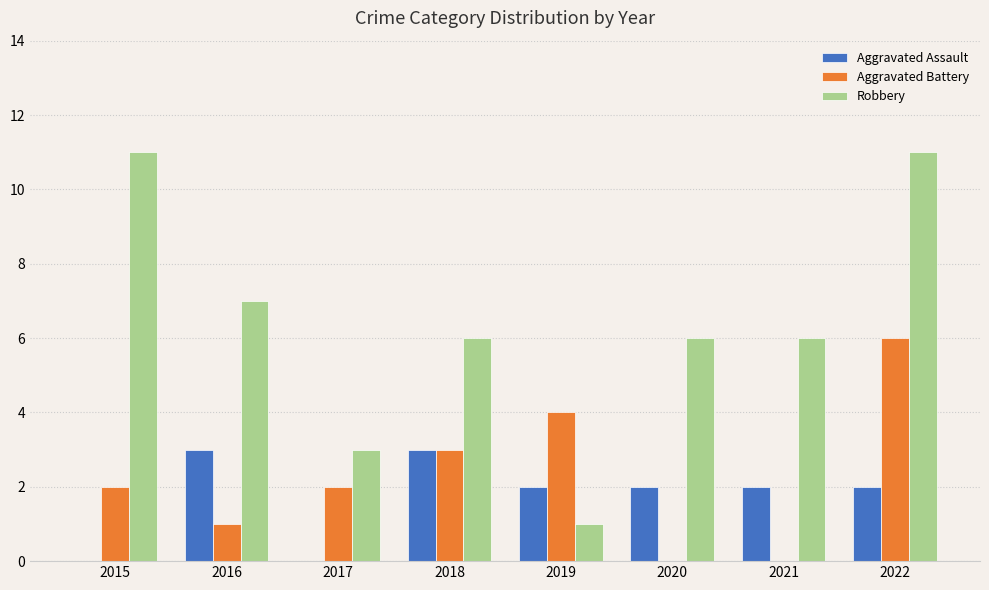

Reading left to right, what are all the values shown in this chart?

Aggravated Assault: 0	3	0	3	2	2	2	2
Aggravated Battery: 2	1	2	3	4	0	0	6
Robbery: 11	7	3	6	1	6	6	11